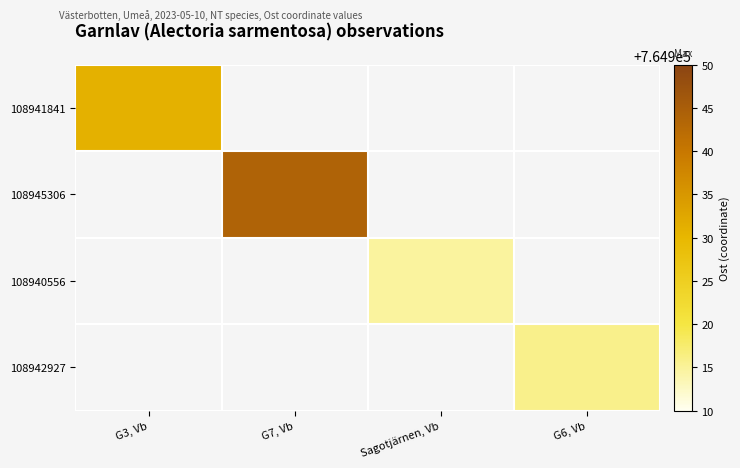

What is the maximum value for 108941841?

764931.0